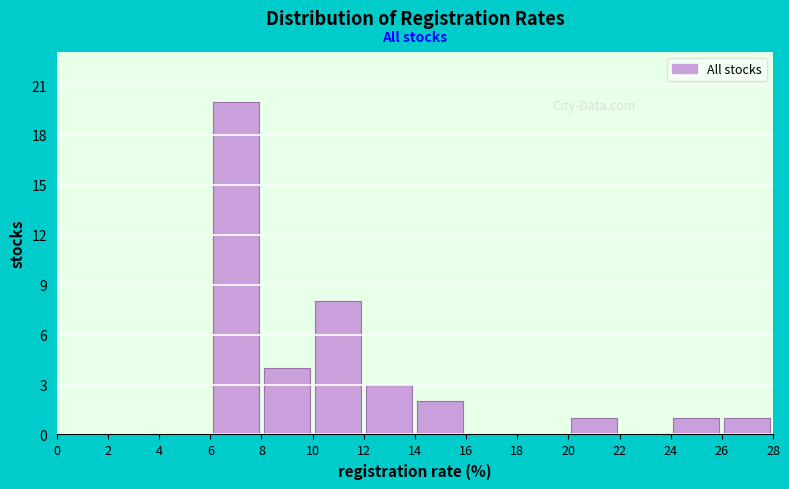

Reading left to right, list every bar in this chart as the range it spans on the x-axis followed by its height. The values are not printed on the chart, so give them approximately, as read against the axis.

0 to 2: 0
2 to 4: 0
4 to 6: 0
6 to 8: 20
8 to 10: 4
10 to 12: 8
12 to 14: 3
14 to 16: 2
16 to 18: 0
18 to 20: 0
20 to 22: 1
22 to 24: 0
24 to 26: 1
26 to 28: 1